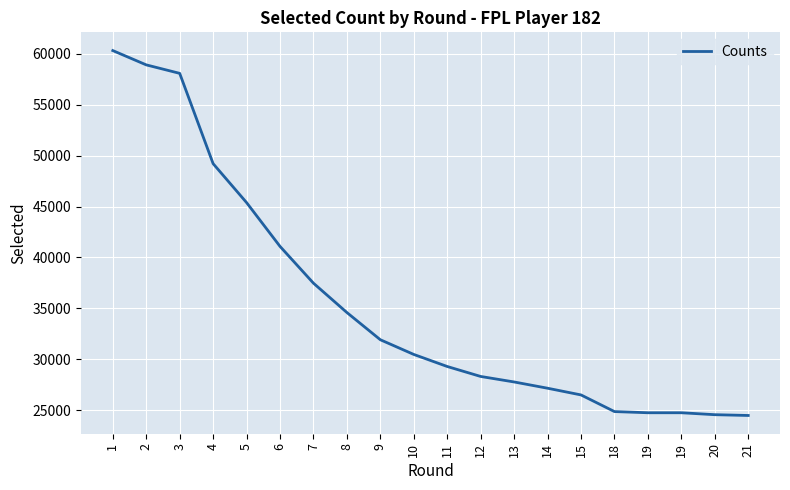

Between 10 and 13, which is larger?

10